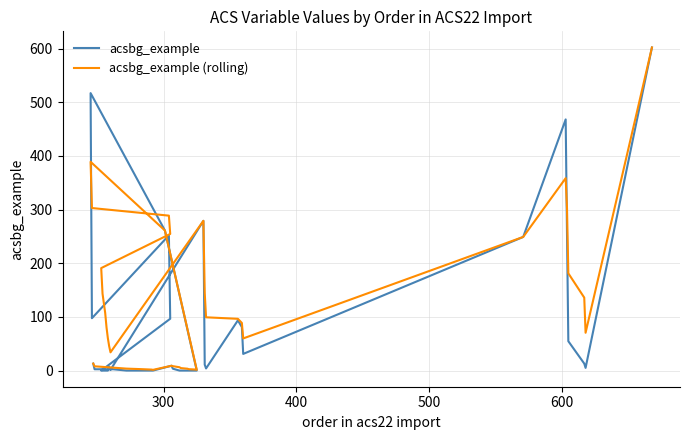

What is the maximum value shown in the chart?

602.0